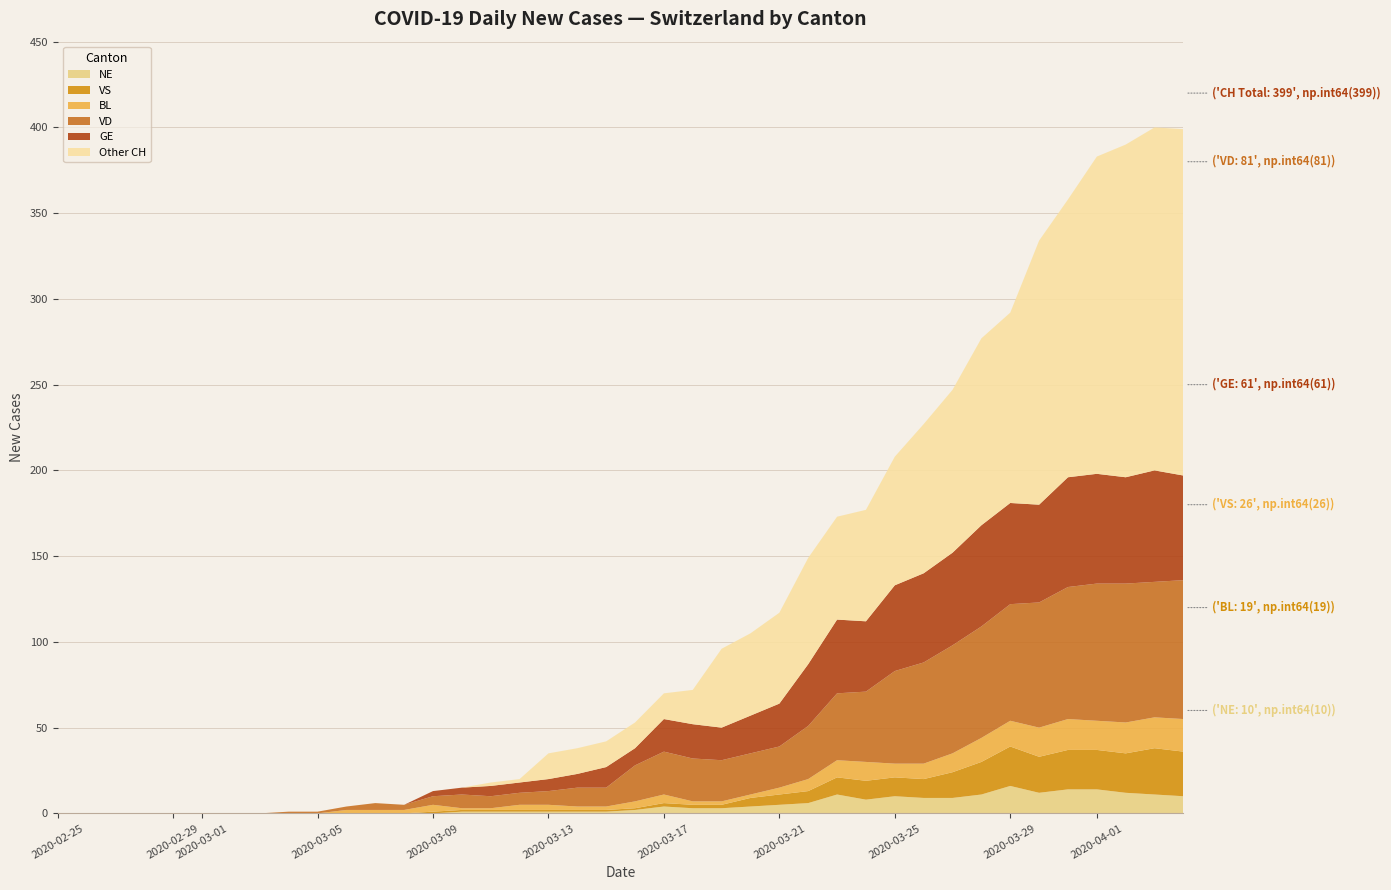

Reading left to right, what are all the values shown in this chart?

CH: 0	0	0	0	0	0	0	0	1	1	4	6	5	13	15	18	20	35	38	42	53	70	72	96	105	117	149	173	177	208	227	247	277	292	334	358	383	390	400	399
GE: 0	0	0	0	0	0	0	0	0	0	0	0	0	3	4	6	6	7	8	12	10	19	20	19	22	25	36	43	41	50	52	54	59	59	57	64	64	62	65	61
VD: 0	0	0	0	0	0	0	0	1	1	2	4	3	5	8	7	7	8	11	11	21	25	25	24	24	24	31	39	41	54	59	63	65	68	73	77	80	81	79	81
BL: 0	0	0	0	0	0	0	0	0	0	2	2	2	4	1	1	3	3	2	2	4	5	2	2	2	4	7	10	11	8	9	11	14	15	17	18	17	18	18	19
VS: 0	0	0	0	0	0	0	0	0	0	0	0	0	1	1	1	1	1	1	1	1	2	2	2	5	6	7	10	11	11	11	15	19	23	21	23	23	23	27	26
NE: 0	0	0	0	0	0	0	0	0	0	0	0	0	0	1	1	1	1	1	1	2	4	3	3	4	5	6	11	8	10	9	9	11	16	12	14	14	12	11	10